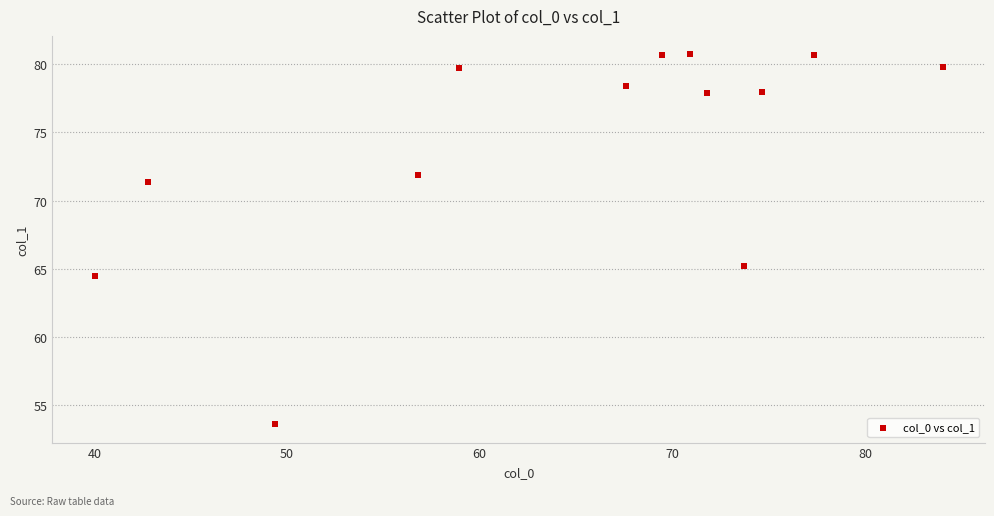

What Y value in the scatter plot is closest to 67?

65.2